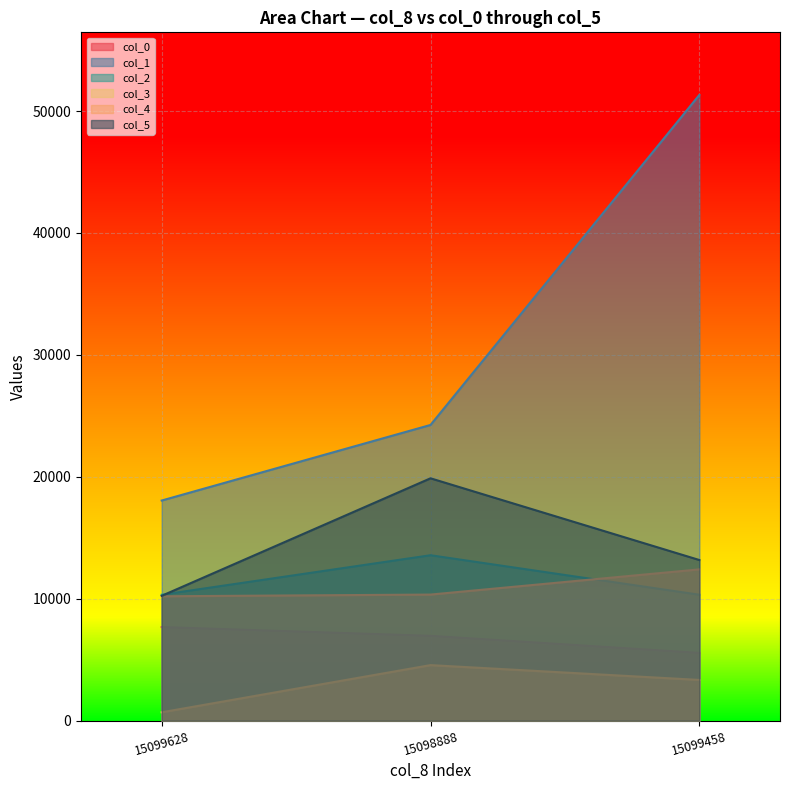

What is the difference between the col_5 values at 15098888 and 15099628?

9637.0